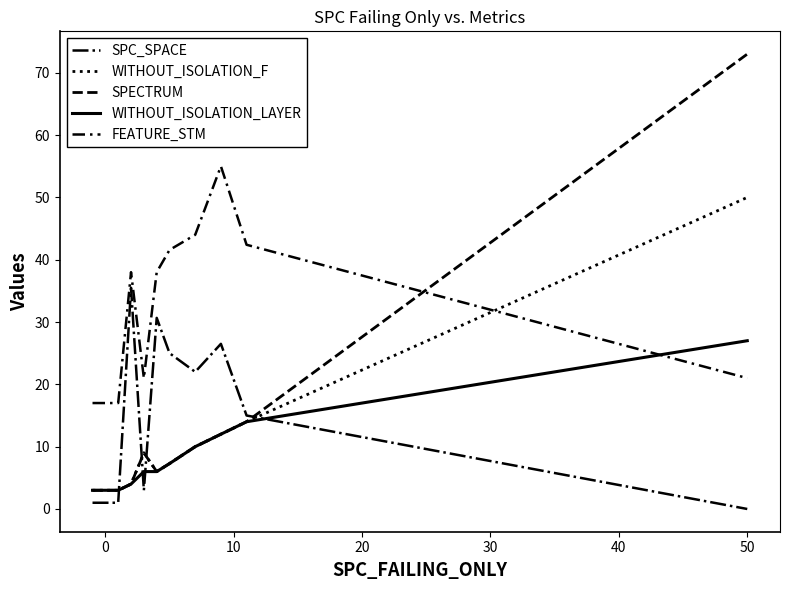

Is this an area chart (filled region under the line)?

No